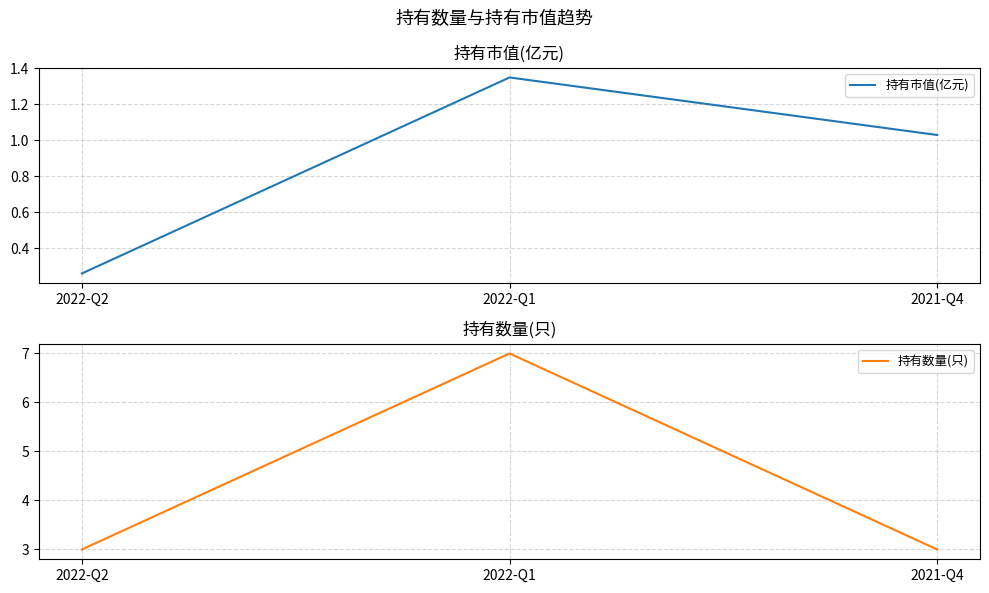

What is the value of the 持有数量(只) point at the 3rd from the left?

3.0